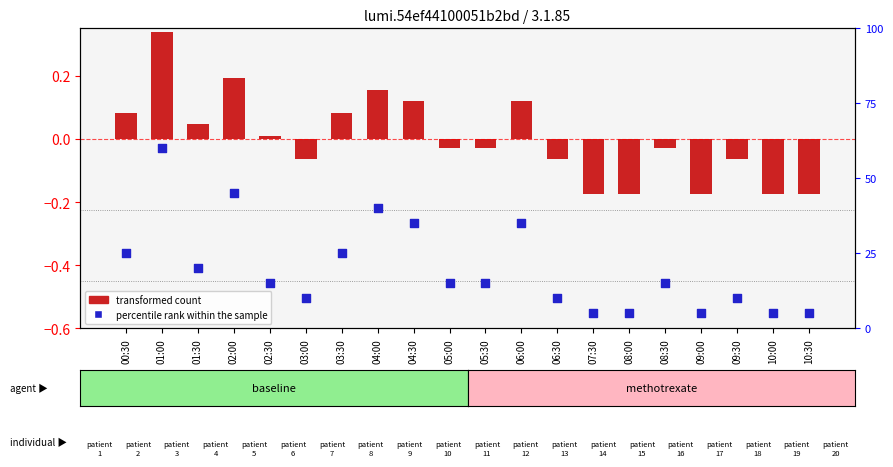

Which series has the widest spread of Y values?

percentile rank within the sample